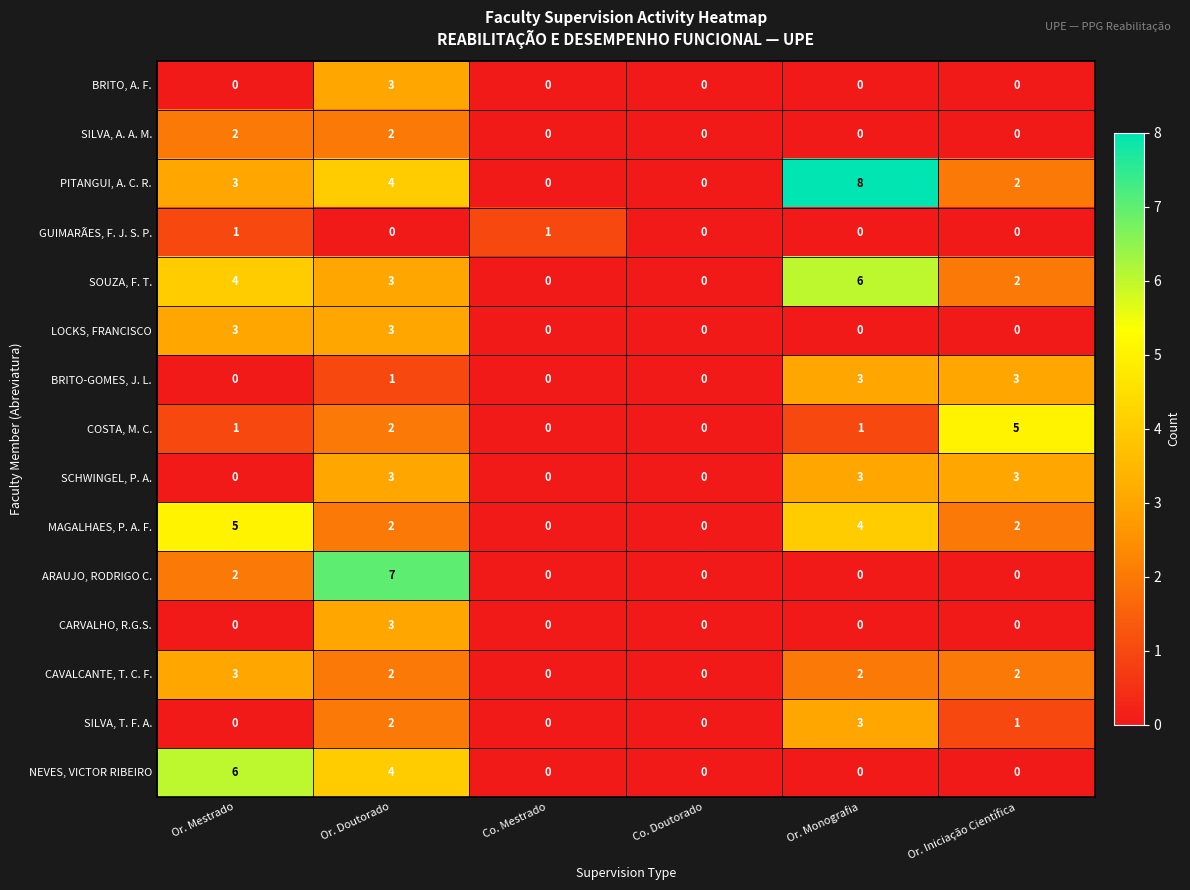

What is the difference between the second highest and minimum values in the BRITO-GOMES, J. L. series?

3